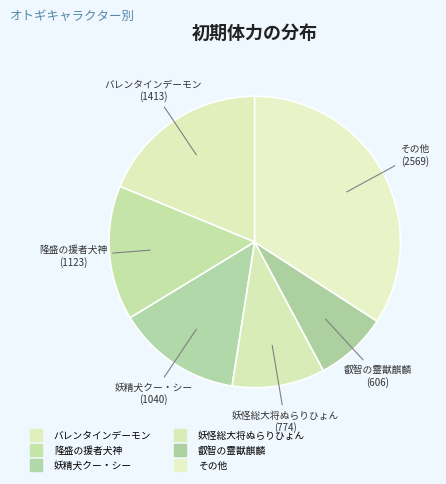

How many segments does this pie chart have?

6